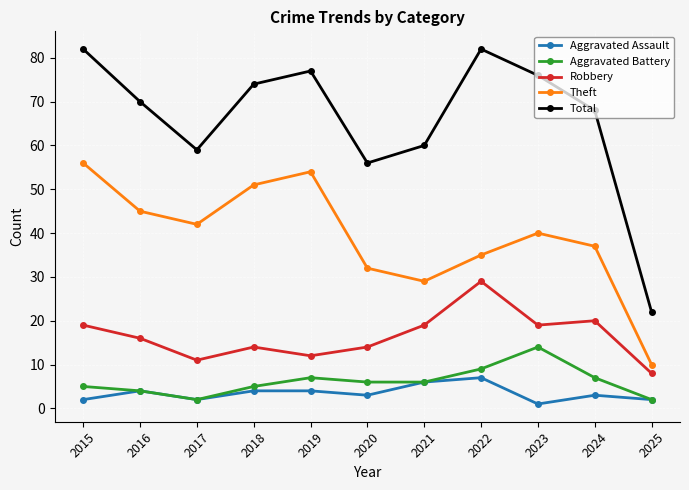

Reading left to right, what are all the values shown in this chart?

Aggravated Assault: 2	4	2	4	4	3	6	7	1	3	2
Aggravated Battery: 5	4	2	5	7	6	6	9	14	7	2
Robbery: 19	16	11	14	12	14	19	29	19	20	8
Theft: 56	45	42	51	54	32	29	35	40	37	10
Total: 82	70	59	74	77	56	60	82	76	68	22